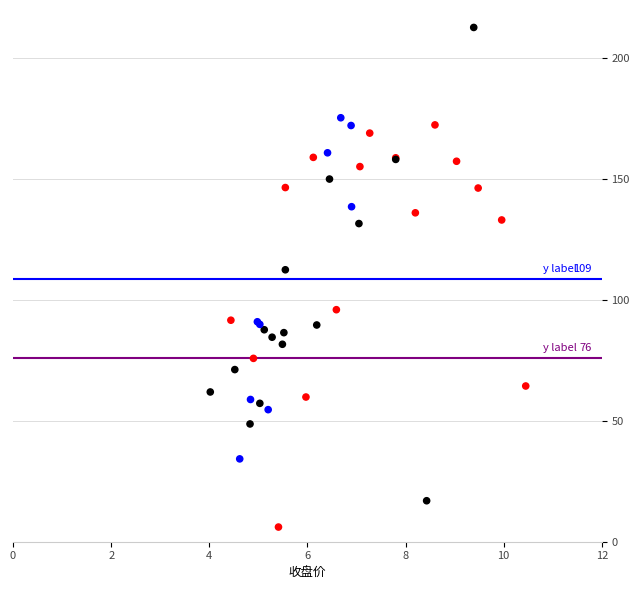

What Y value in the scatter plot is closest to 109?

112.5